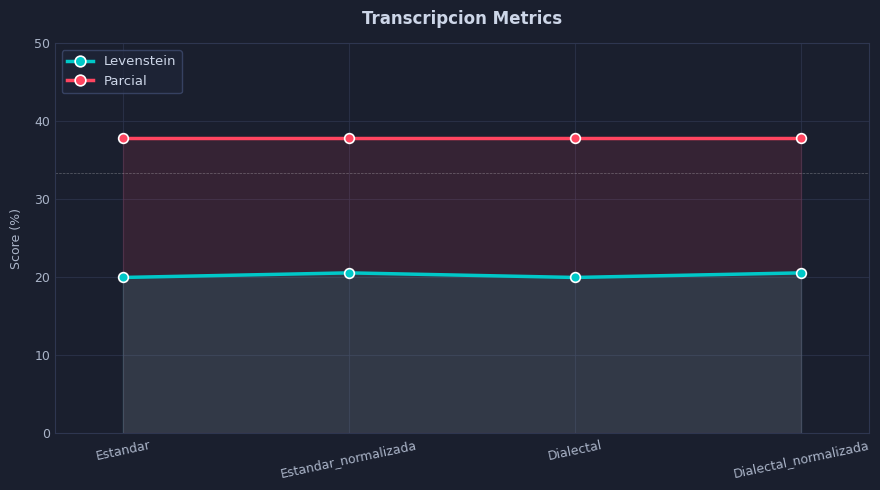

What is the approximate value of Levenstein at Estandar_normalizada?

20.6